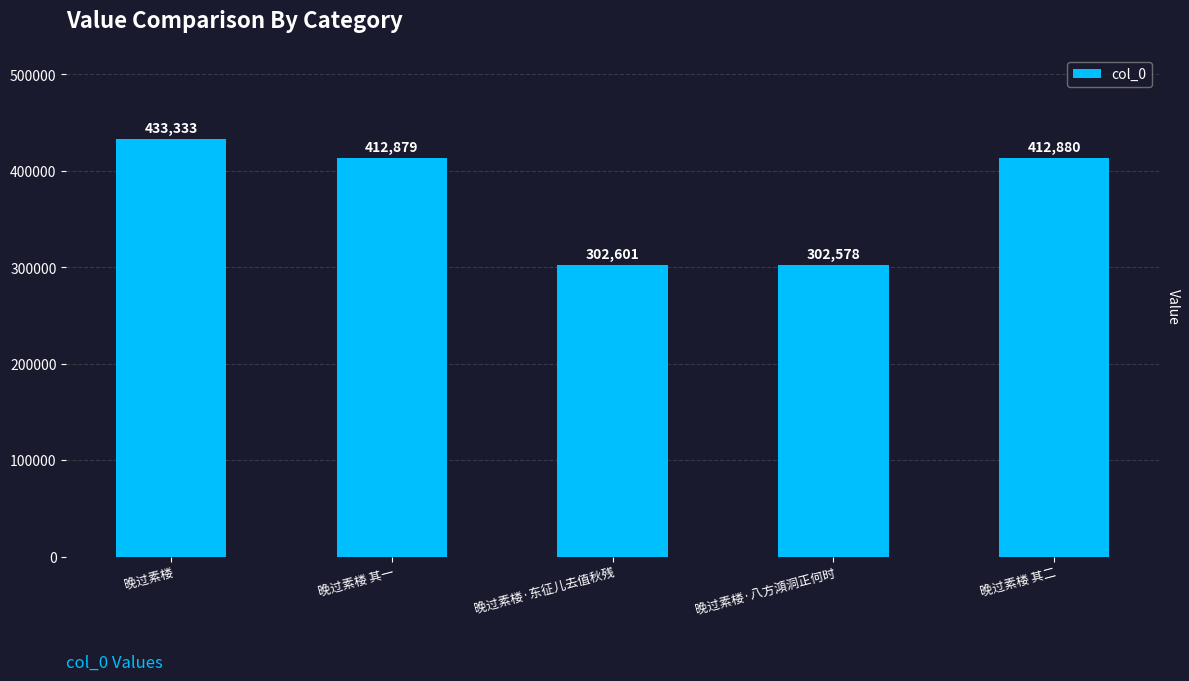

Reading left to right, list all the values displayed in this chart.

晚过素楼=433333	晚过素楼 其一=412879	晚过素楼·东征儿去值秋残=302601	晚过素楼·八方澒洞正何时=302578	晚过素楼 其二=412880